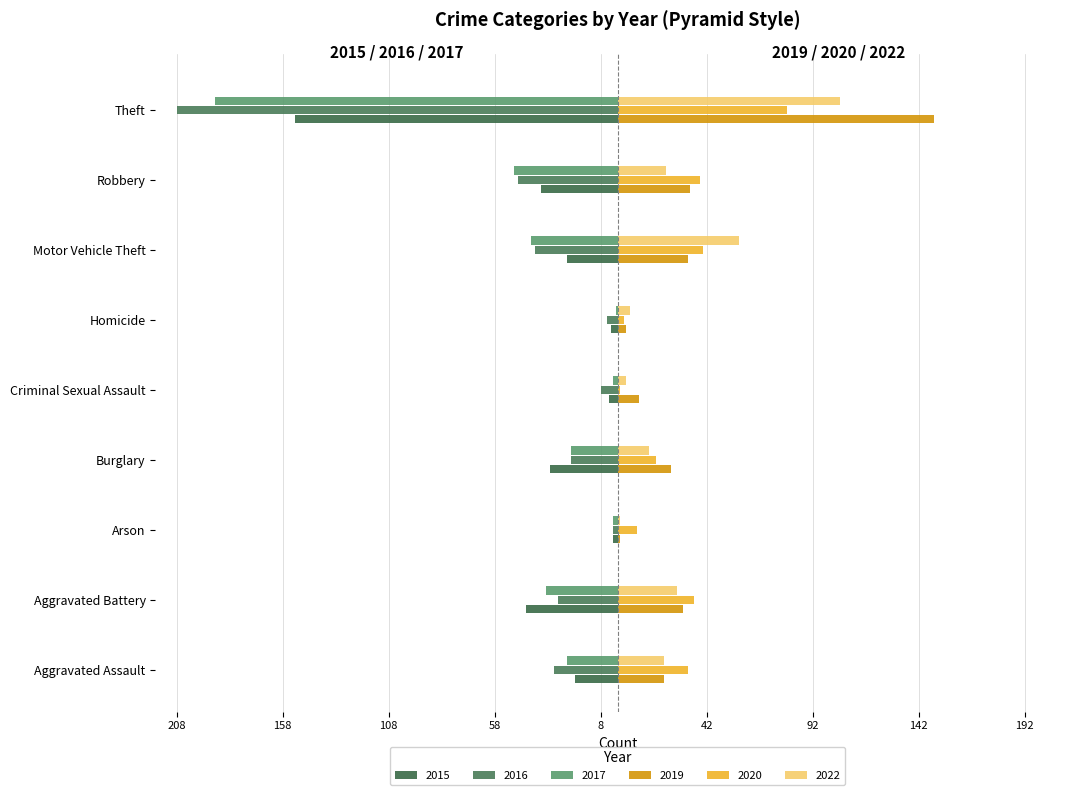

Is it true that 2019 equals 33 at Motor Vehicle Theft?

True